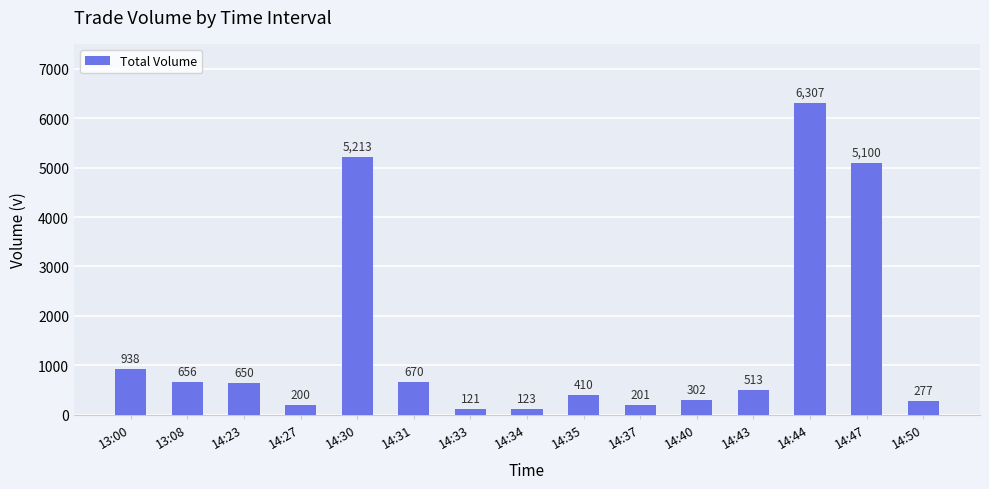

List the labels in order of value, largest first.

14:44, 14:30, 14:47, 13:00, 14:31, 13:08, 14:23, 14:43, 14:35, 14:40, 14:50, 14:37, 14:27, 14:34, 14:33